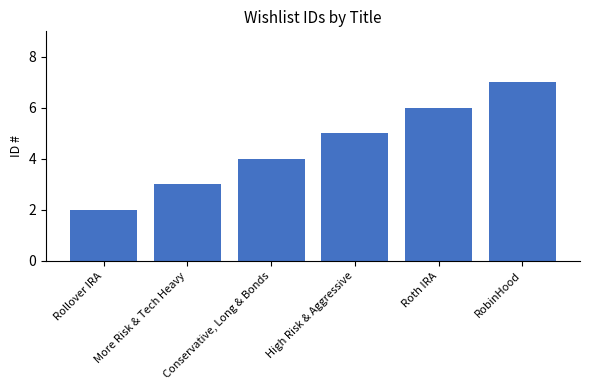

Does the chart contain any negative values?

No